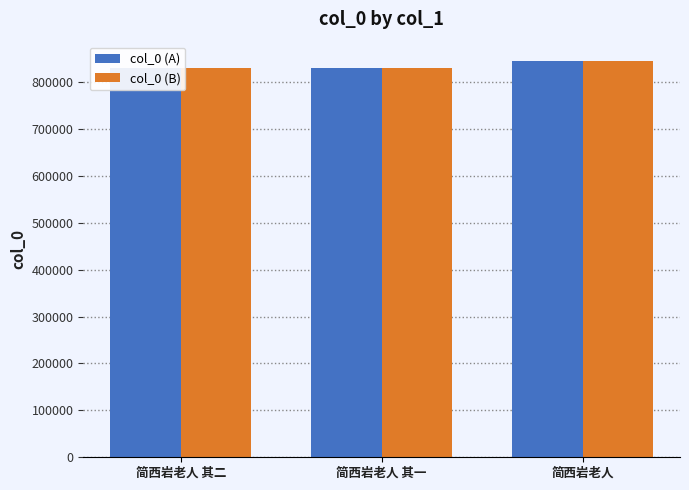

Is it true that col_0 (B) equals 314791 at 简西岩老人?

False